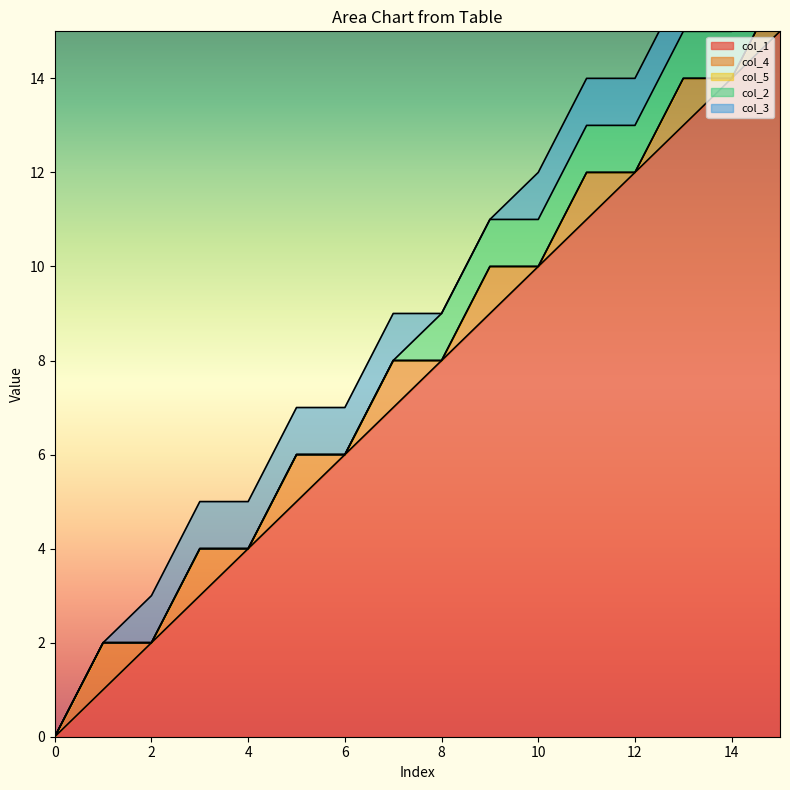

Between 12 and 10, which is larger?

12